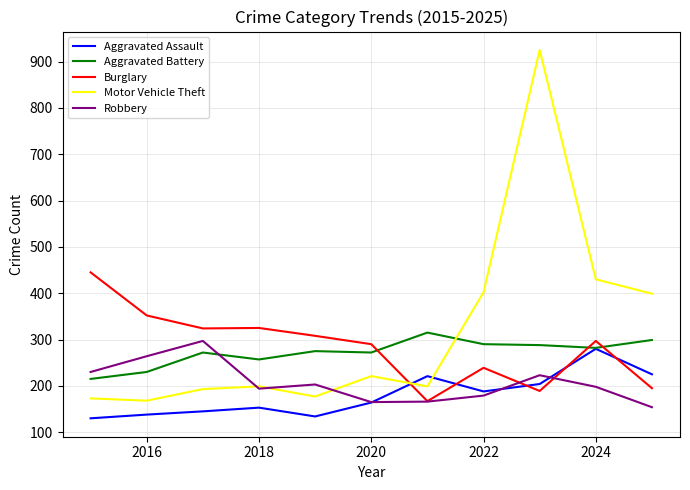

How many times do Motor Vehicle Theft and Aggravated Assault cross each other?

2